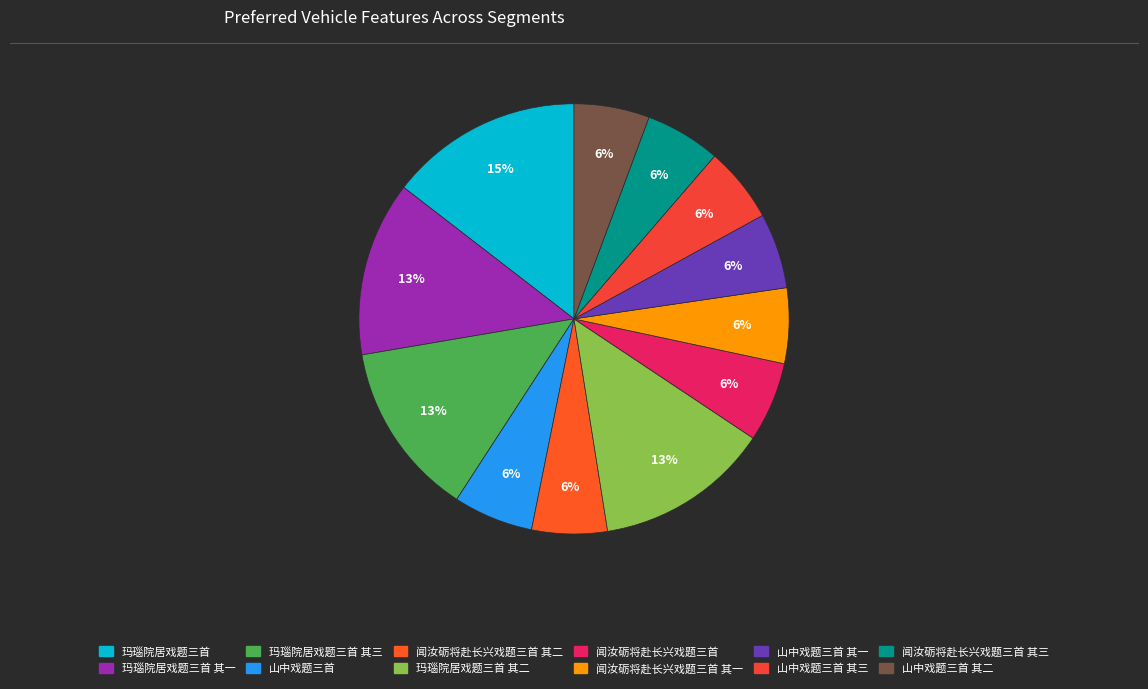

Does any single category account for the majority?

No